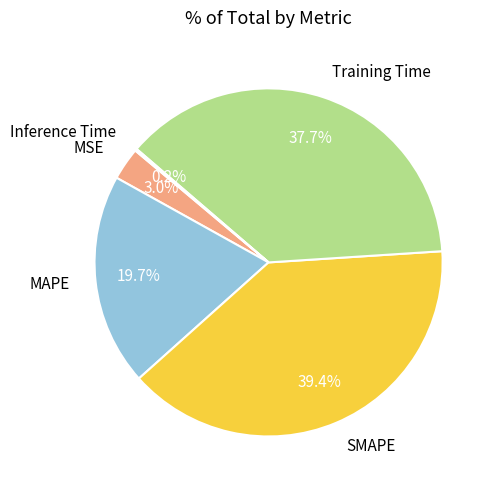

Combined, do MSE and MAPE account for over 50%?

No